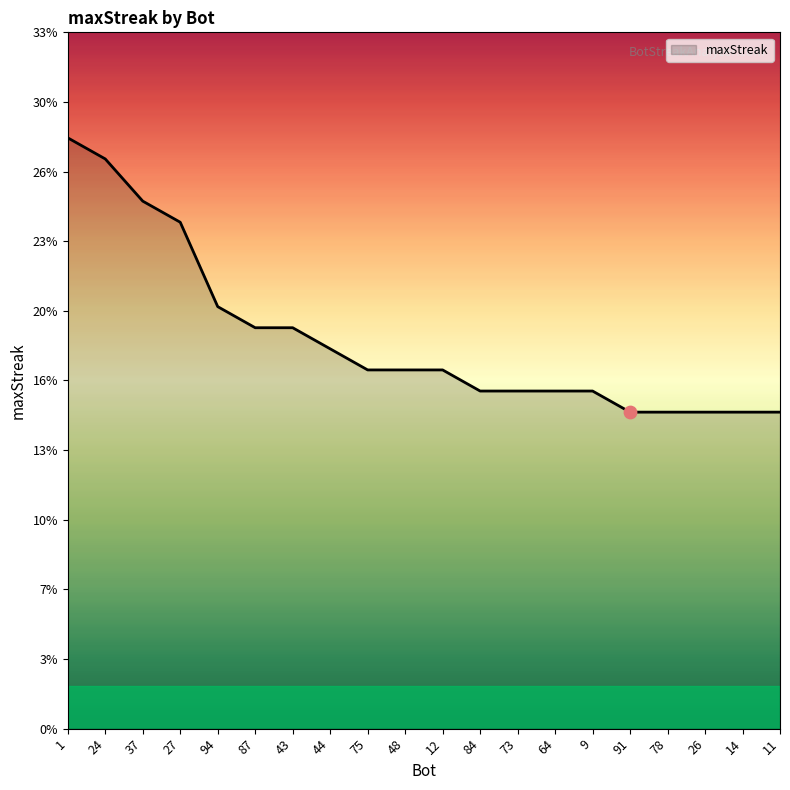

What is the change in value from 24 to 44?

-9